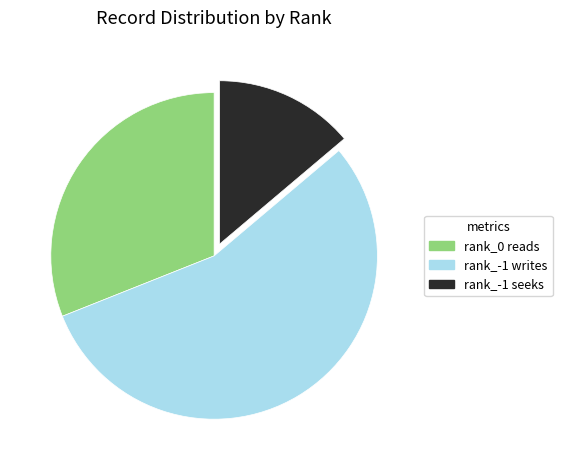

How many segments does this pie chart have?

3